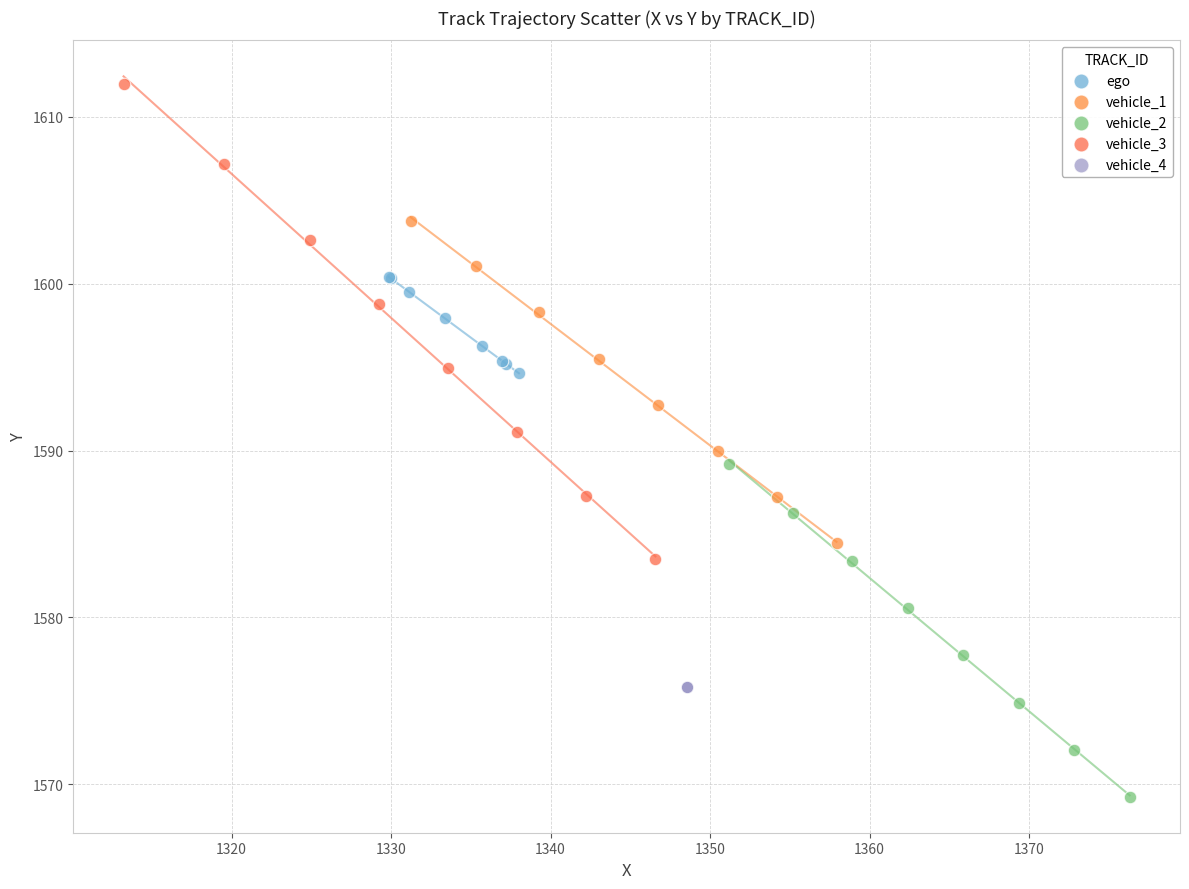

Which series contains the highest Y value?

vehicle_3